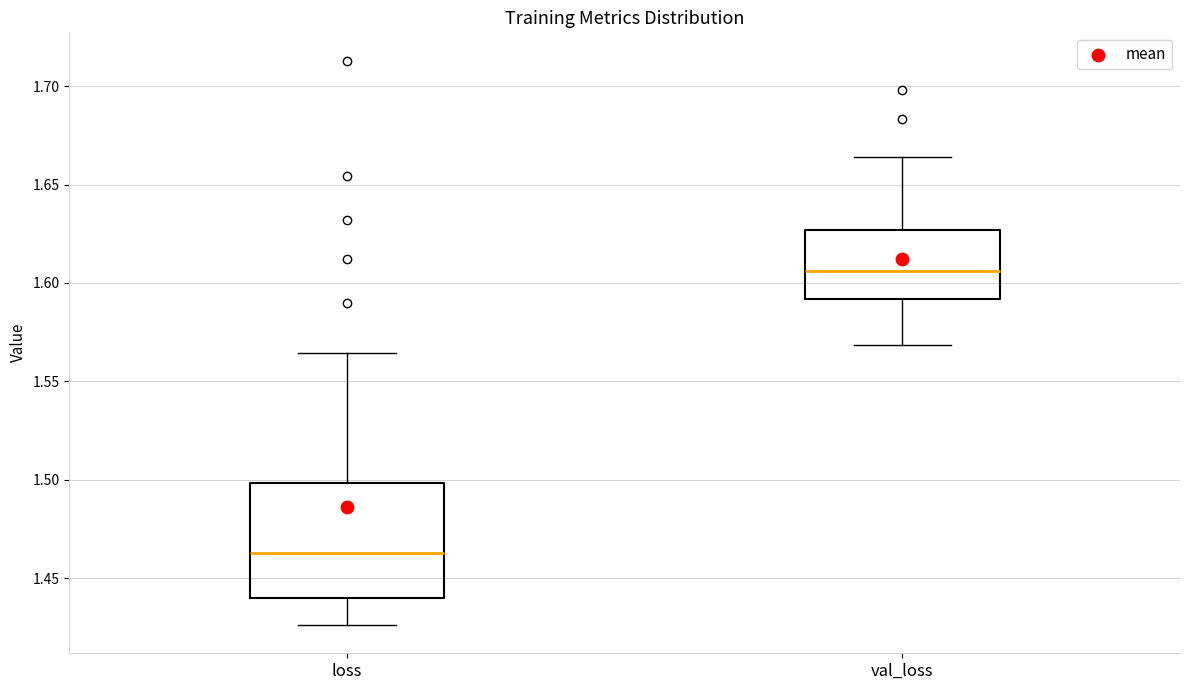

Reading left to right, read every box against the y-axis: the position of its median line, the range the box covers, and the ends of its whiskers. The values are not printed on the chart, so give them approximately, as read against the axis.

loss: median 1.465, box 1.440 to 1.500, whiskers 1.425 to 1.565
val_loss: median 1.605, box 1.590 to 1.625, whiskers 1.570 to 1.665